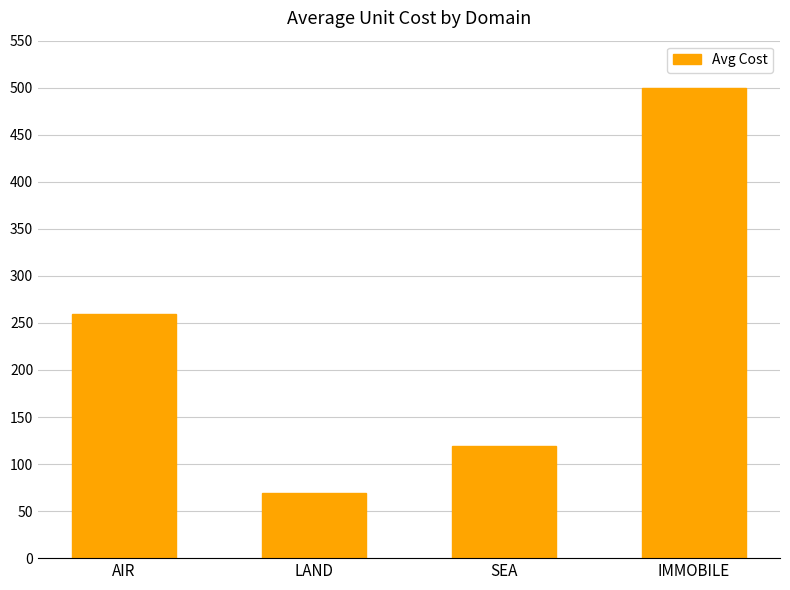

What is the difference between the maximum and minimum values?

431.2